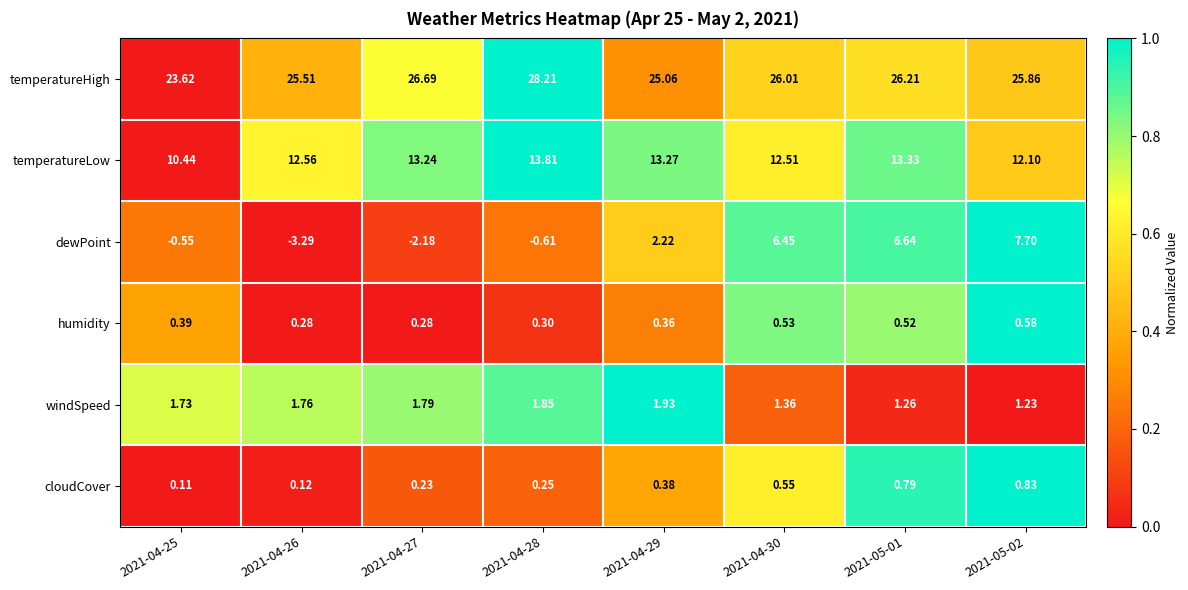

Between 2021-04-30 and 2021-05-02, which series saw the biggest shift?

dewPoint